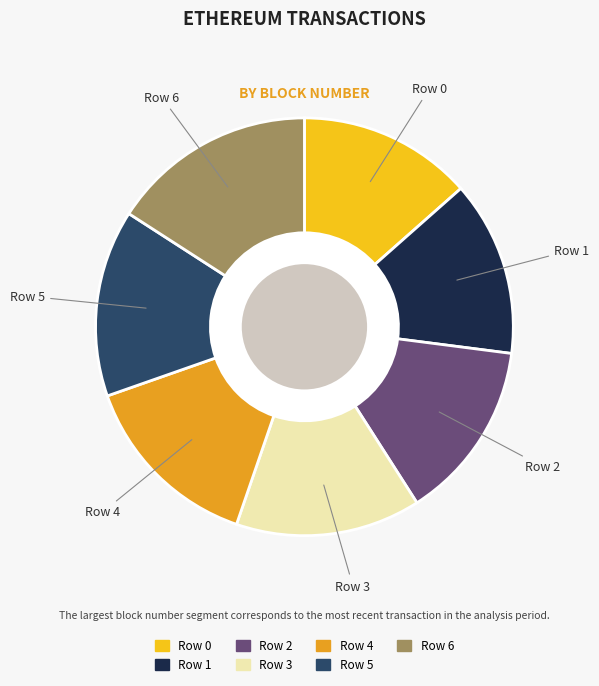

True or false: Row 5 accounts for 1% of the total.

False